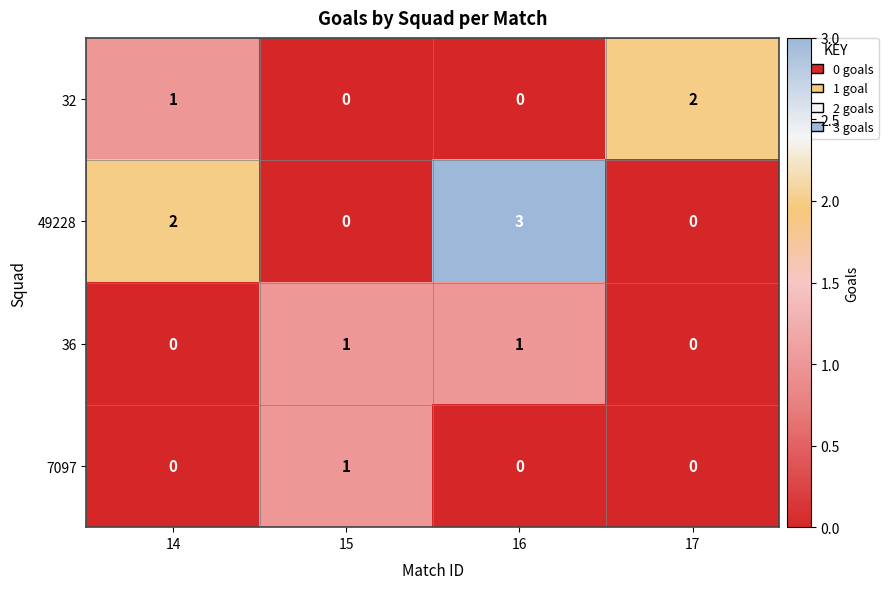

What is the sum of the 49228 values at 15 and 16?

3